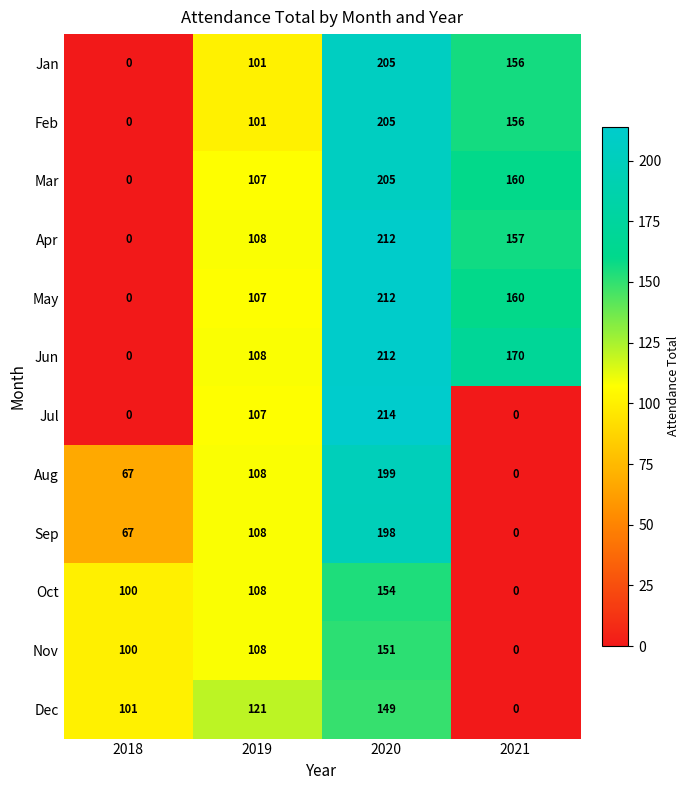

What is the total value across all series at 2019?

1292